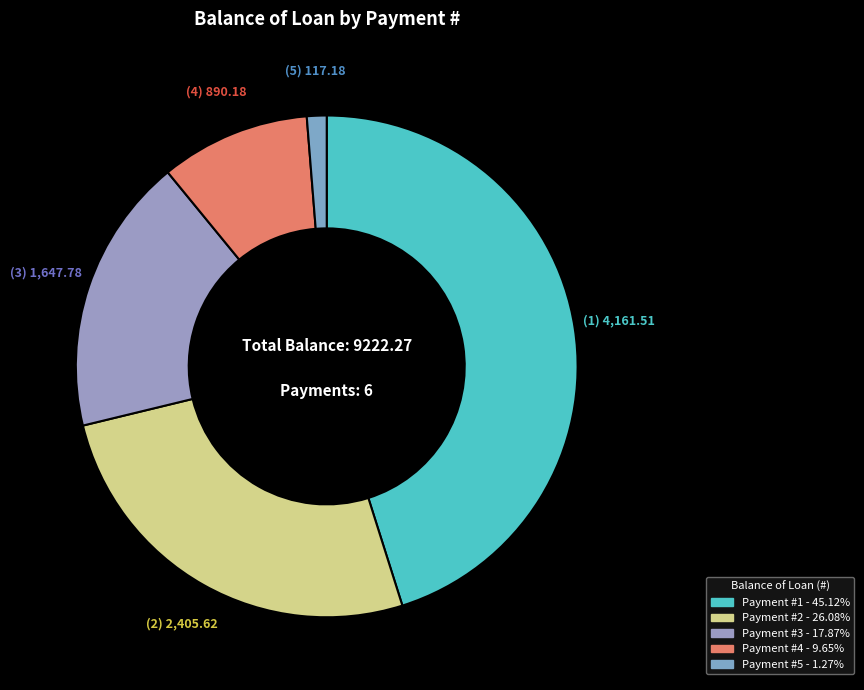

How many slices are in this pie chart?

5